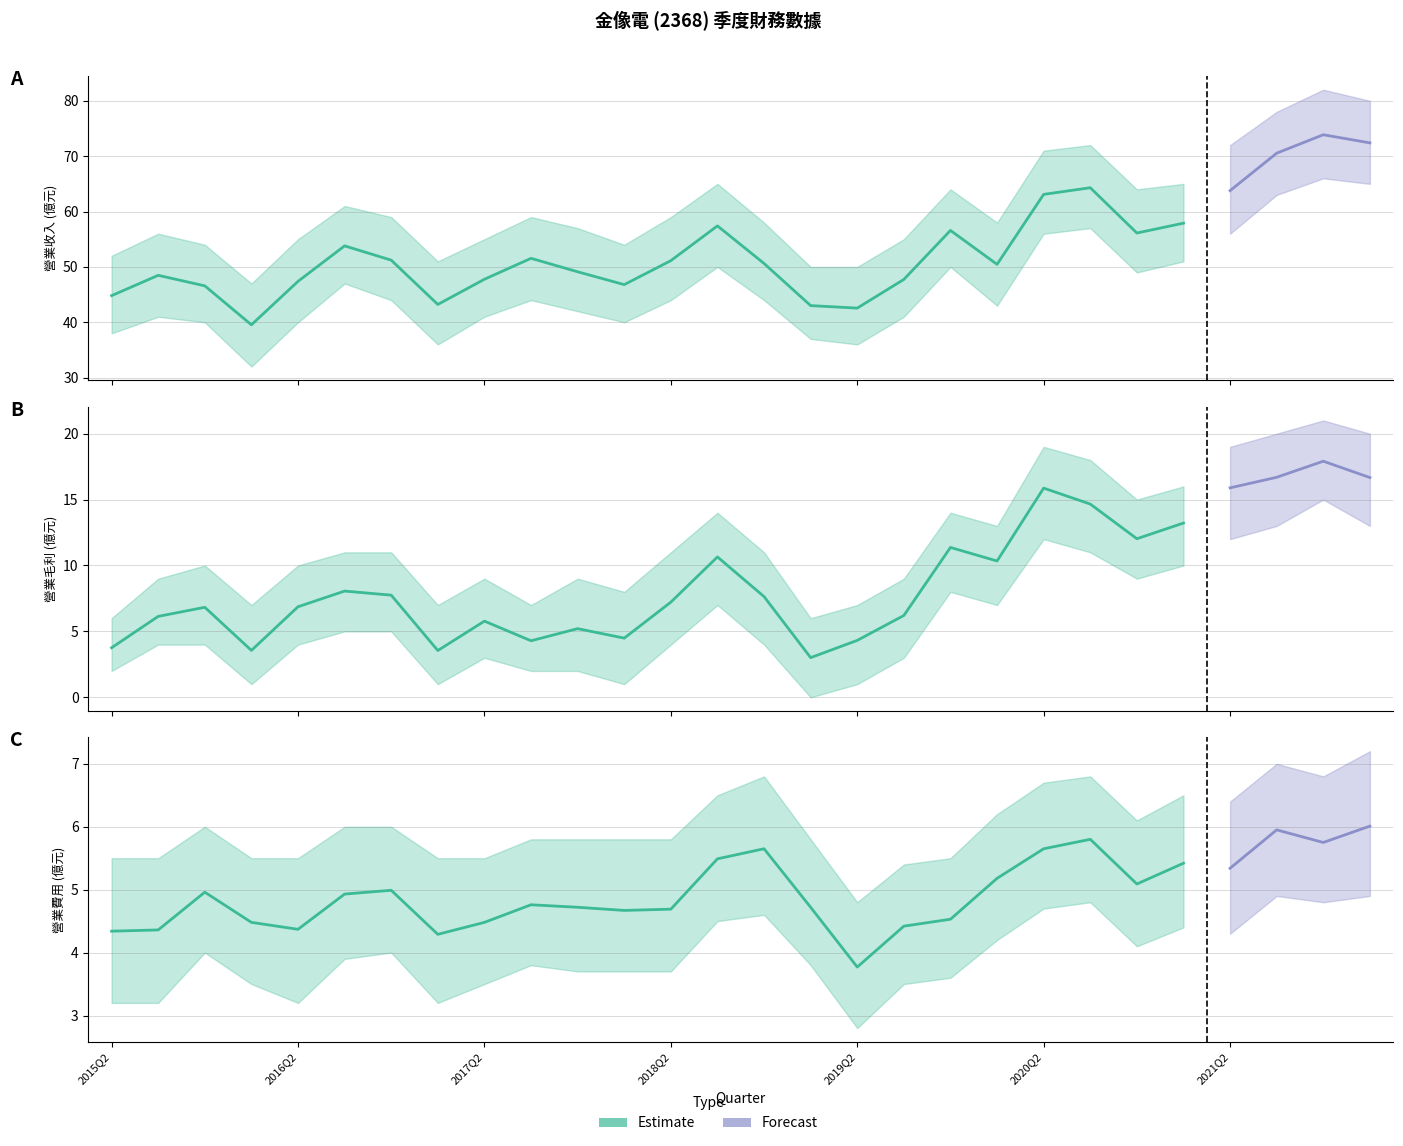

Is this an area chart (filled region under the line)?

No